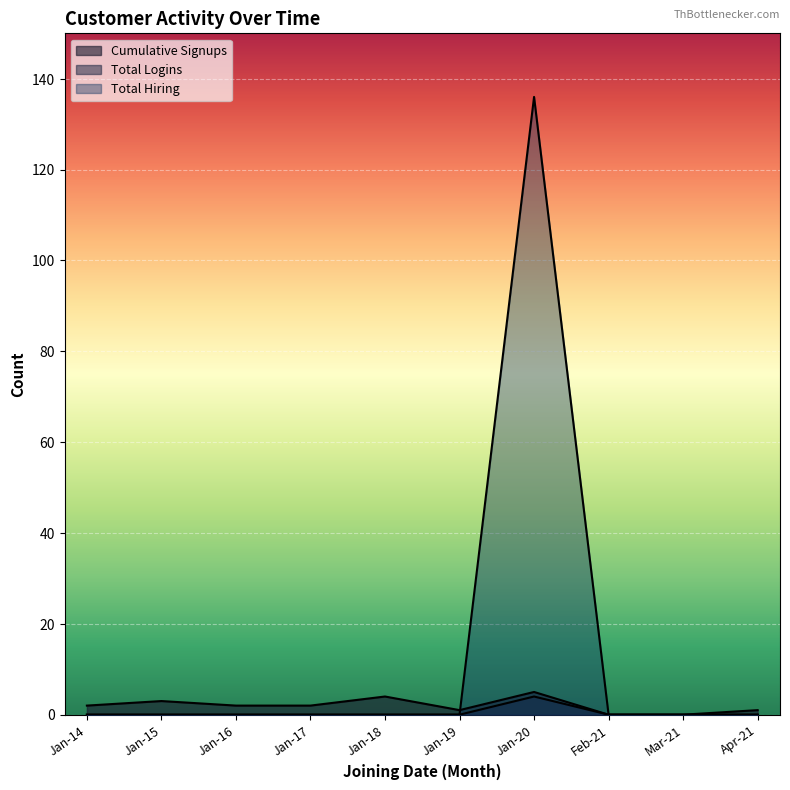

True or false: Total Logins has more than 2 points higher than both neighbors.

False